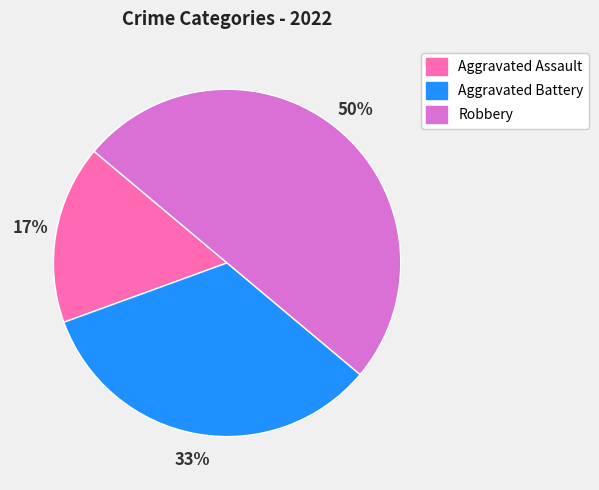

Rank the categories by value from highest to lowest.

Robbery, Aggravated Battery, Aggravated Assault